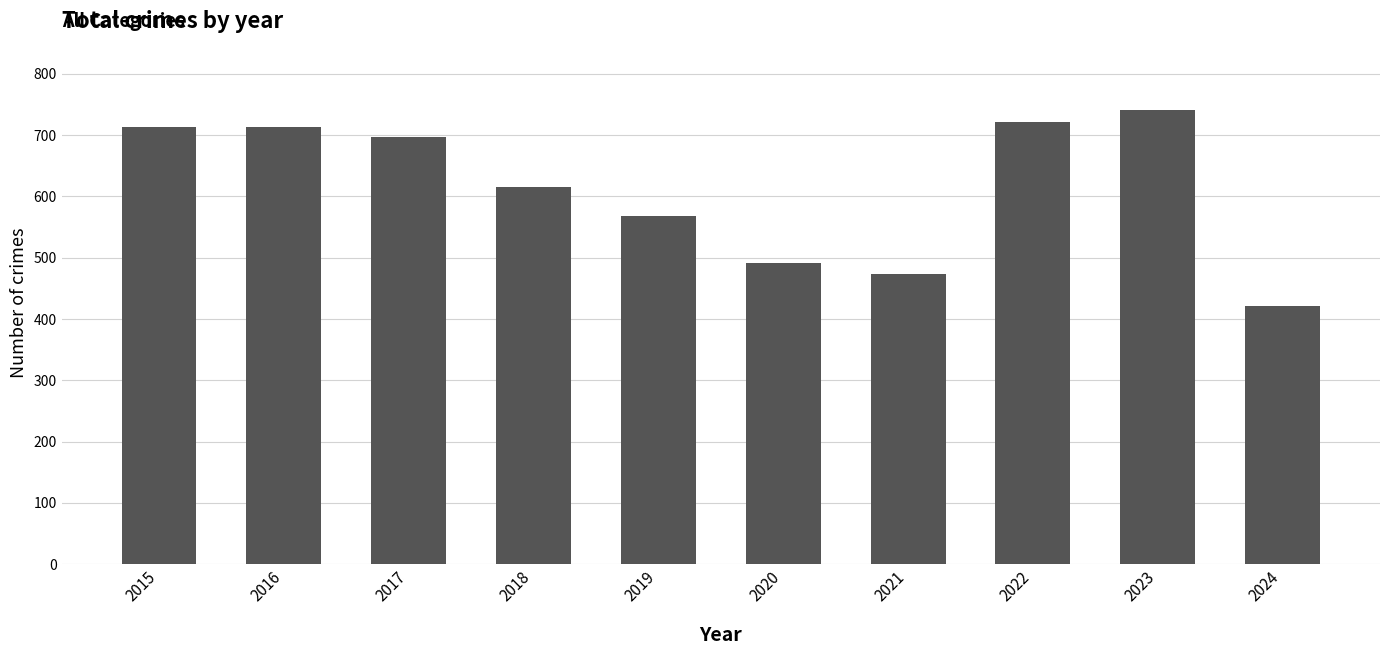

The value at 2021 is 474. True or false?

True